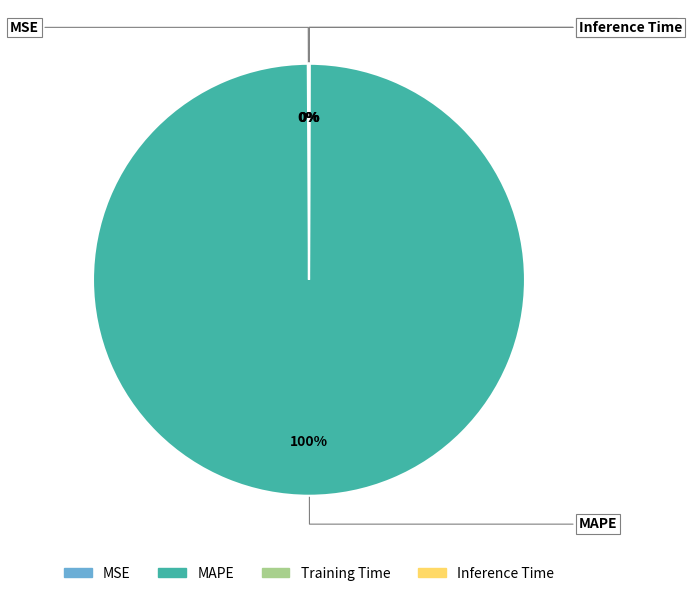

Which category accounts for the majority?

MAPE